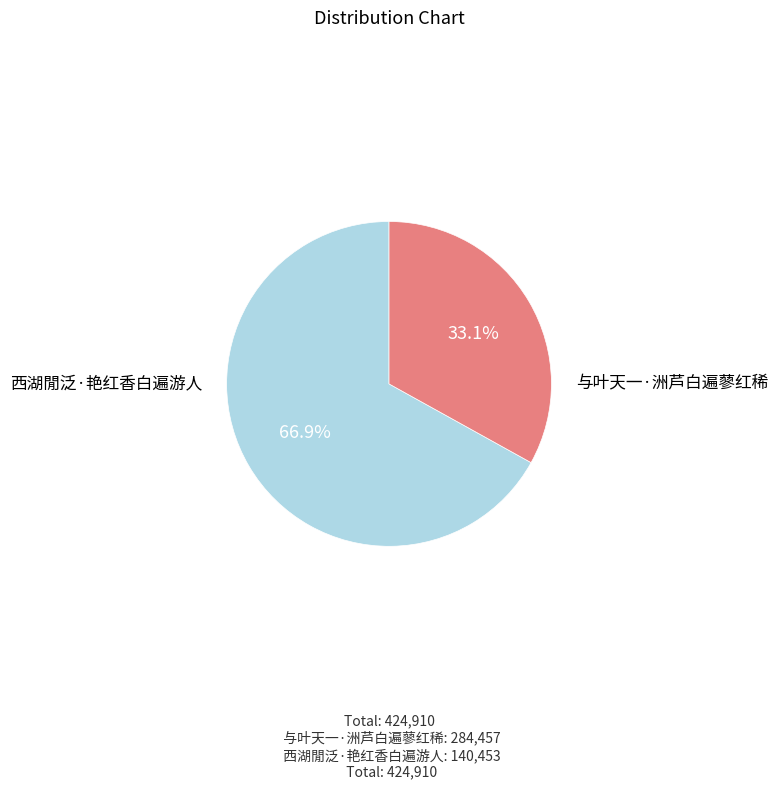

Combined, do 与叶天一·洲芦白遍蓼红稀 and 西湖閒泛·艳红香白遍游人 account for over 50%?

Yes